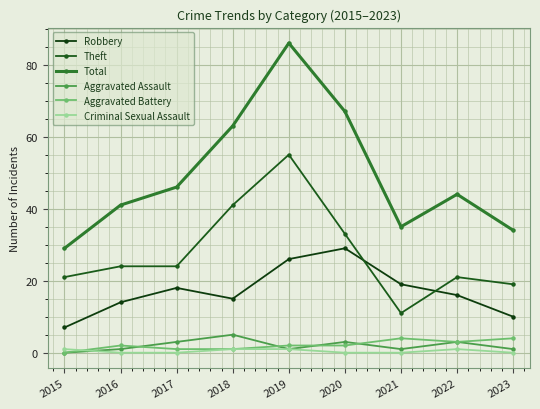

Read the Theft value at 2020, to the nearest 5.

35